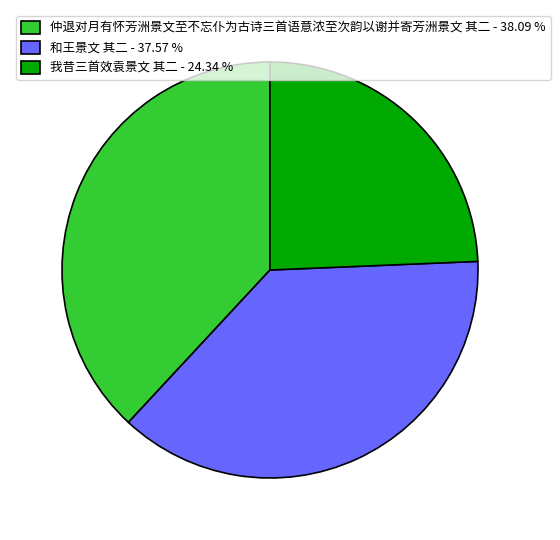

Which slice is the smallest?

我昔三首效袁景文 其二